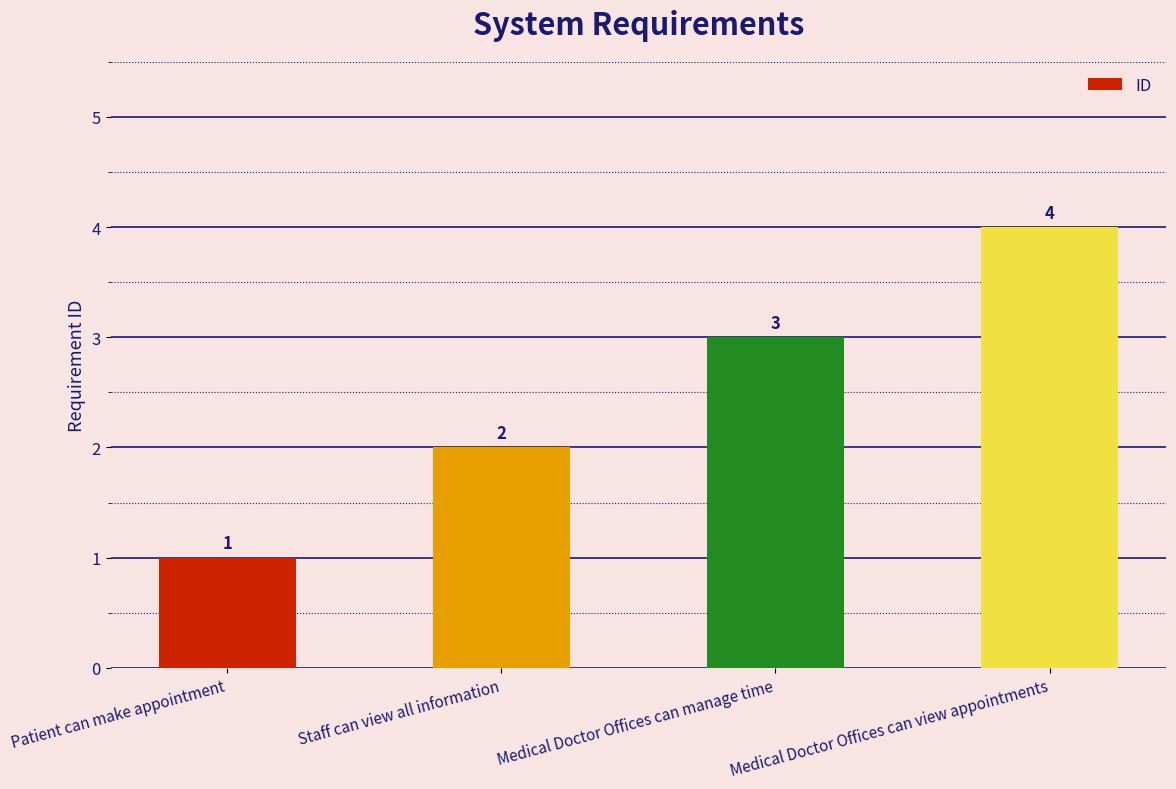

How many values are below 3?

2